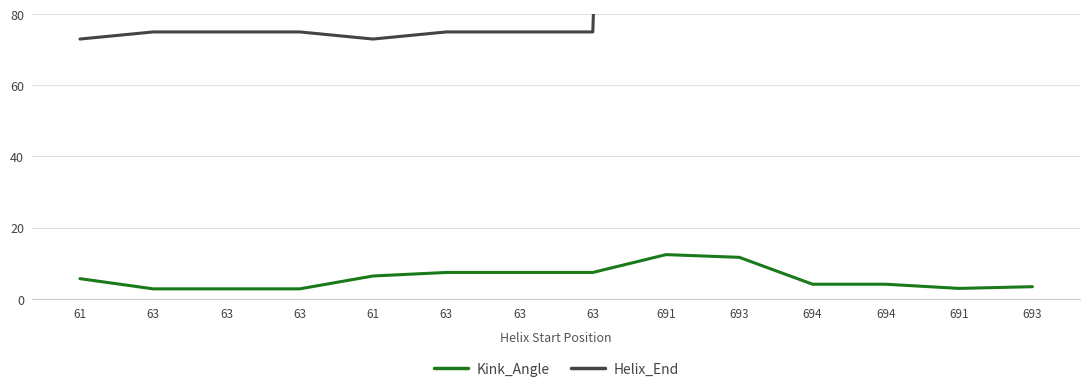

What are all the series names shown in the legend?

Kink_Angle, Helix_End